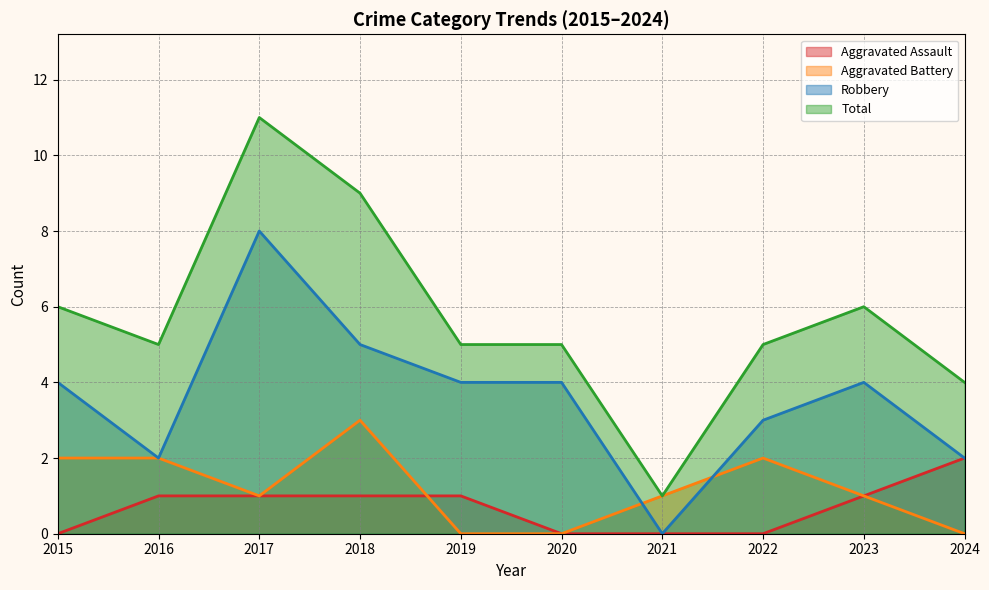

How many series are shown in this chart?

4